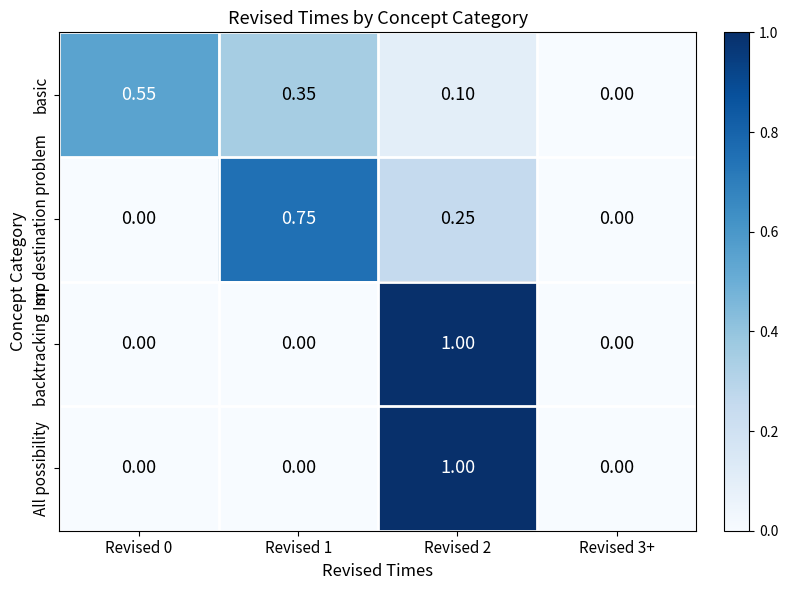

Between Revised 0 and Revised 1, which series saw the biggest shift?

src destination problem